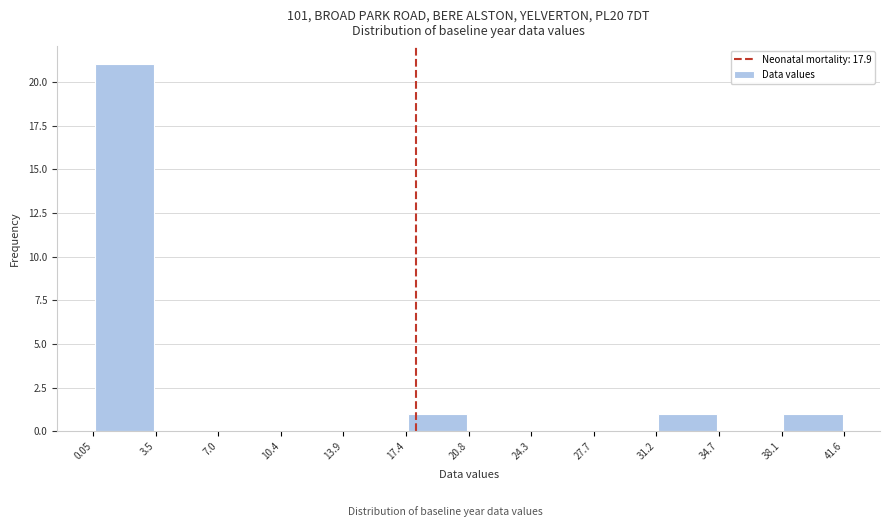

What is the height of the bar covering 38.1 to 41.6 on the x-axis? The values are not printed on the chart, so give them approximately, as read against the axis.

1